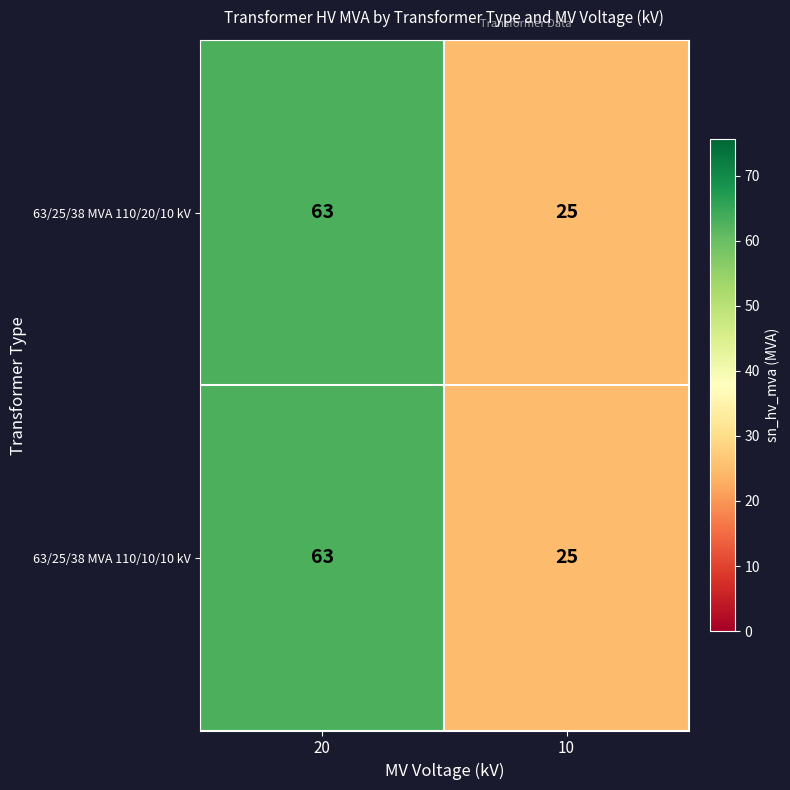

The value of 63/25/38 MVA 110/20/10 kV at 20 is 63. True or false?

True